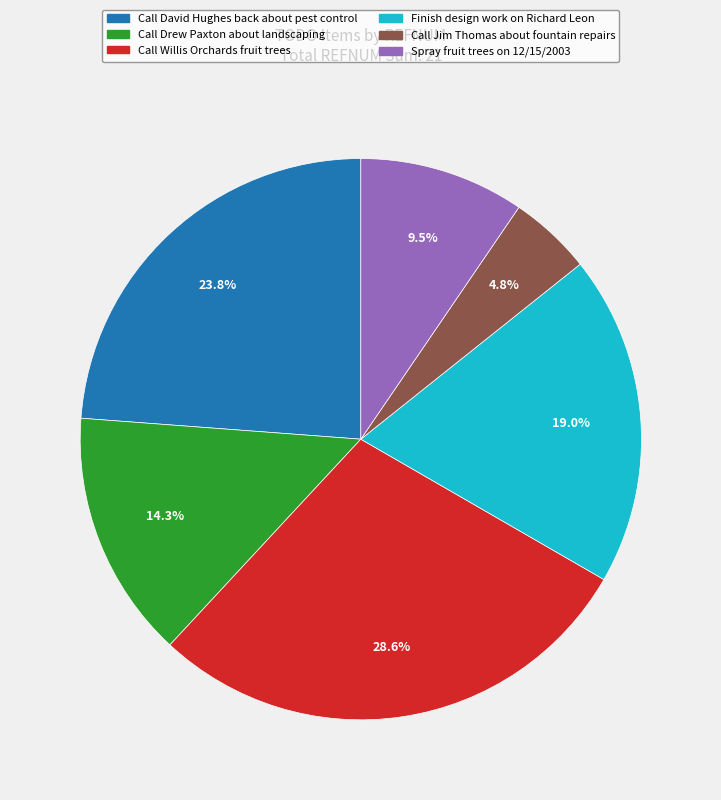

Which slice is the smallest?

Call Jim Thomas about fountain repairs